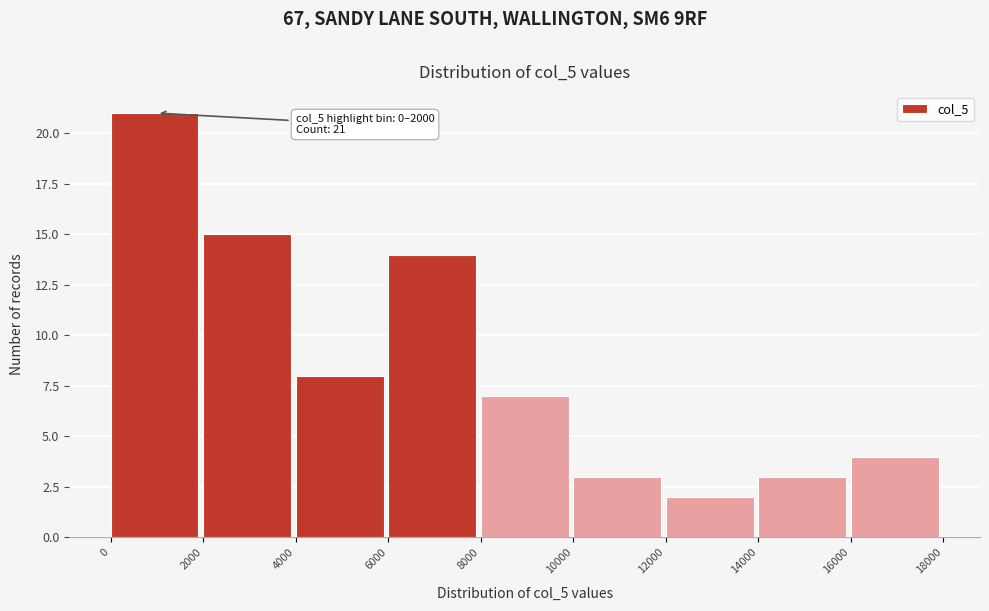

Over which range of the x-axis is the bar tallest?

0 to 2000